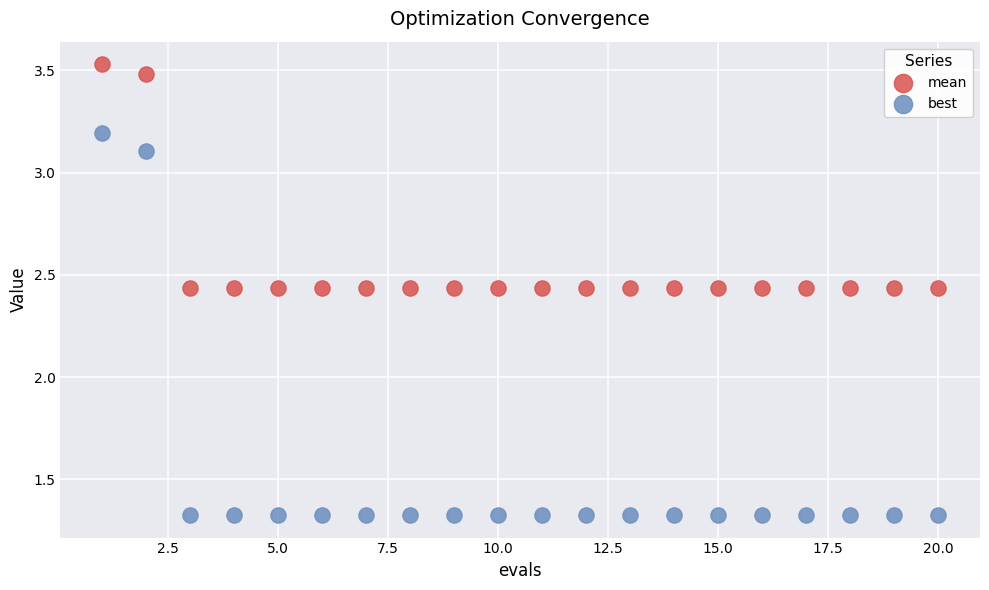

What is the X range (max minus min) for the scatter plot?

19.0